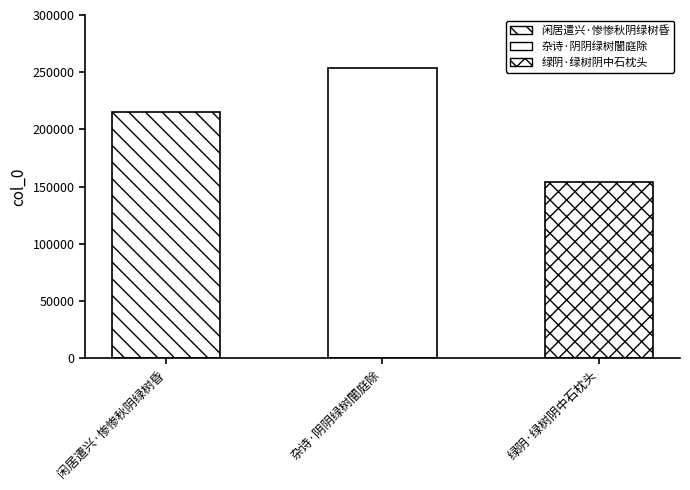

How many bars are there in total?

3